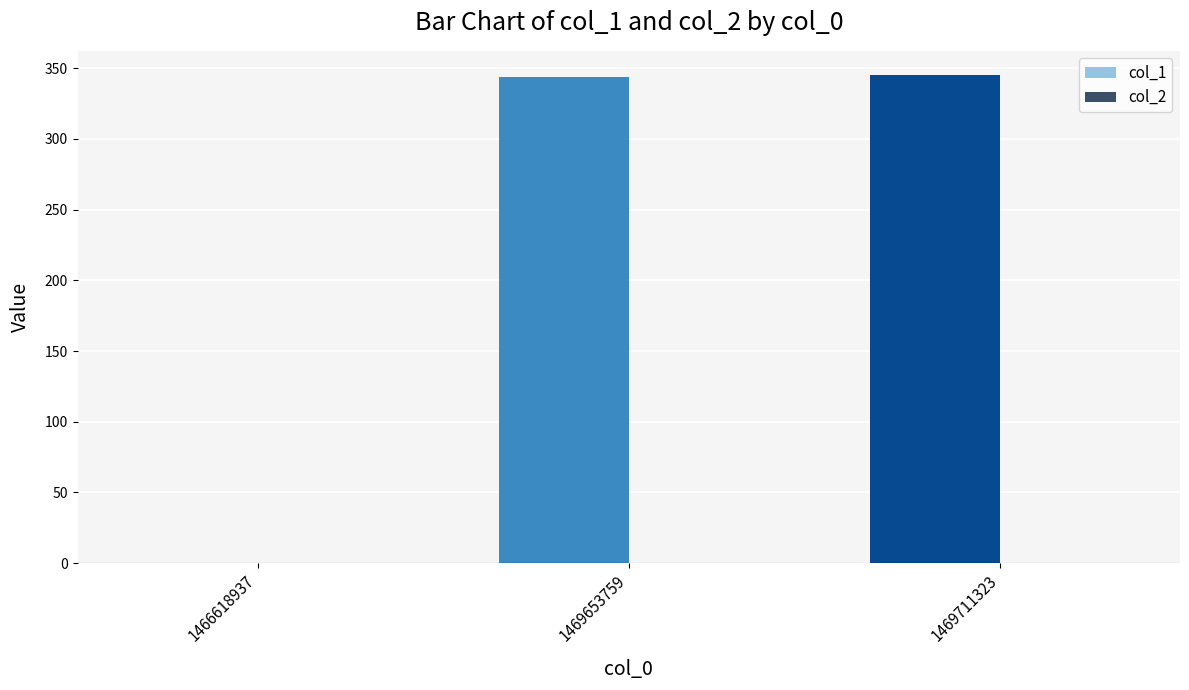

What is the change in value from 1466618937 to 1469653759?

+344